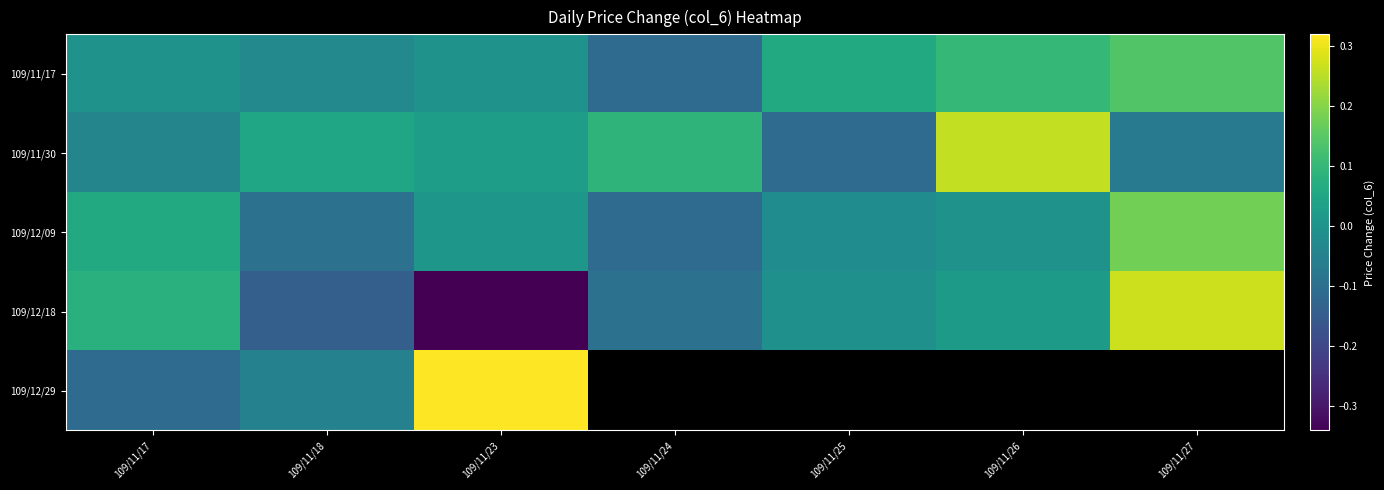

How many positive values does the 109/12/09 series have?

3